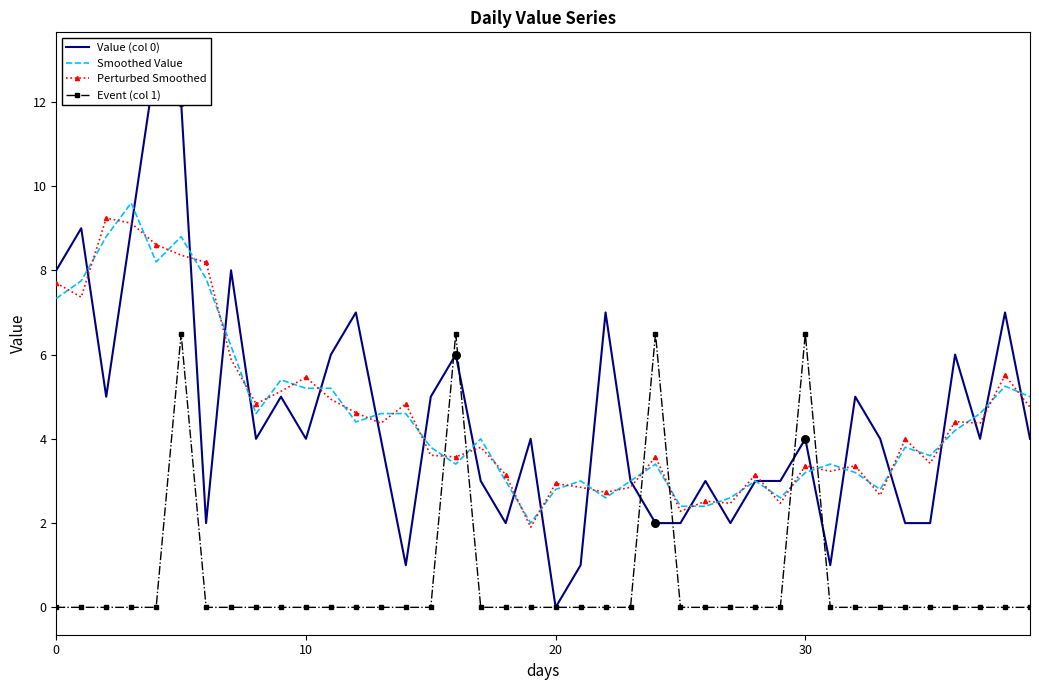

What is the total value across all series at 16?

19.5